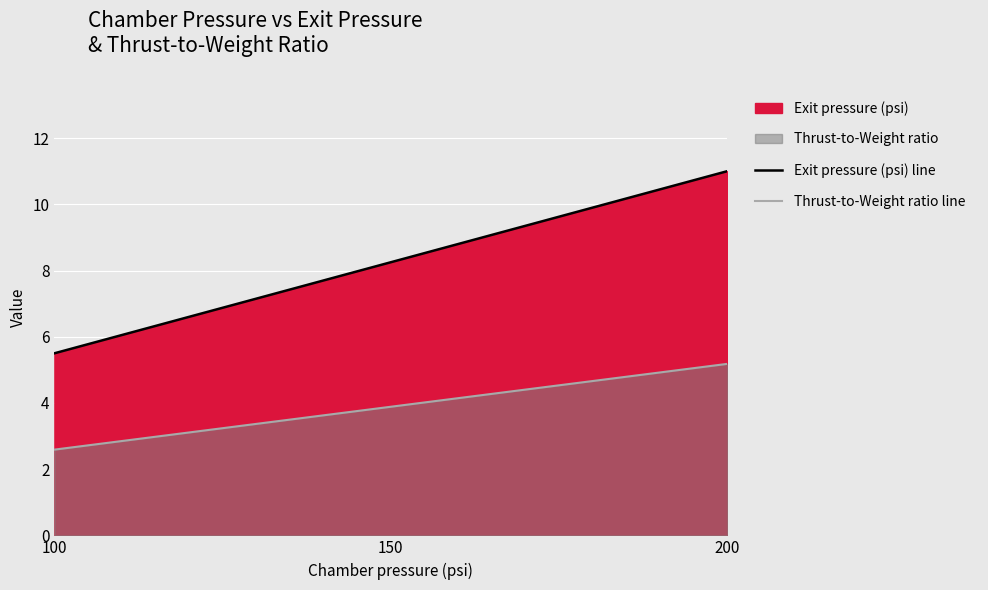

How many categories are shown in the chart?

3